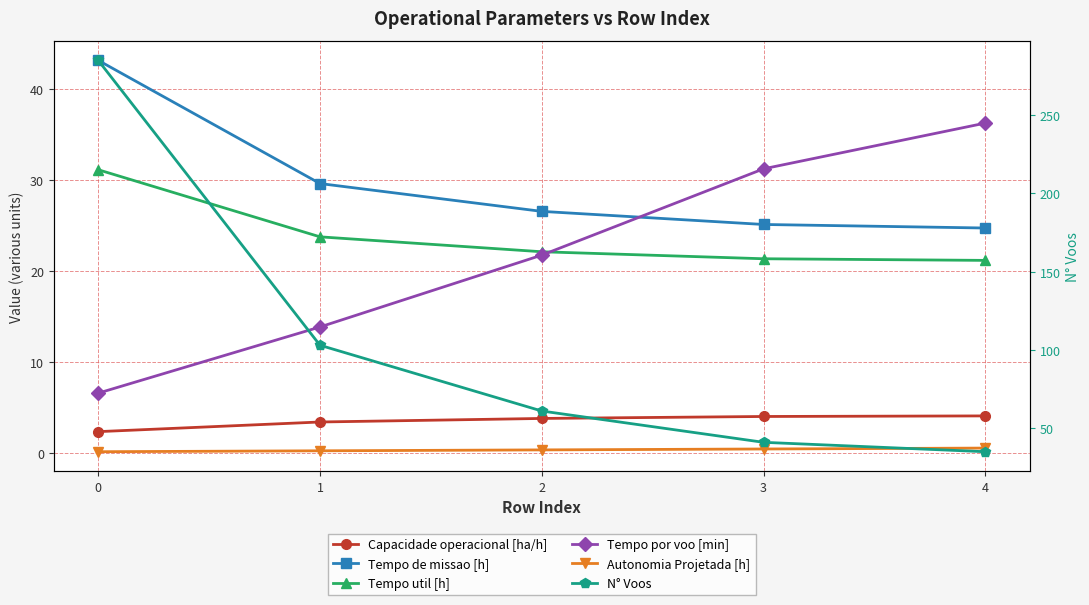

Which series has the largest total across all categories?

N° Voos